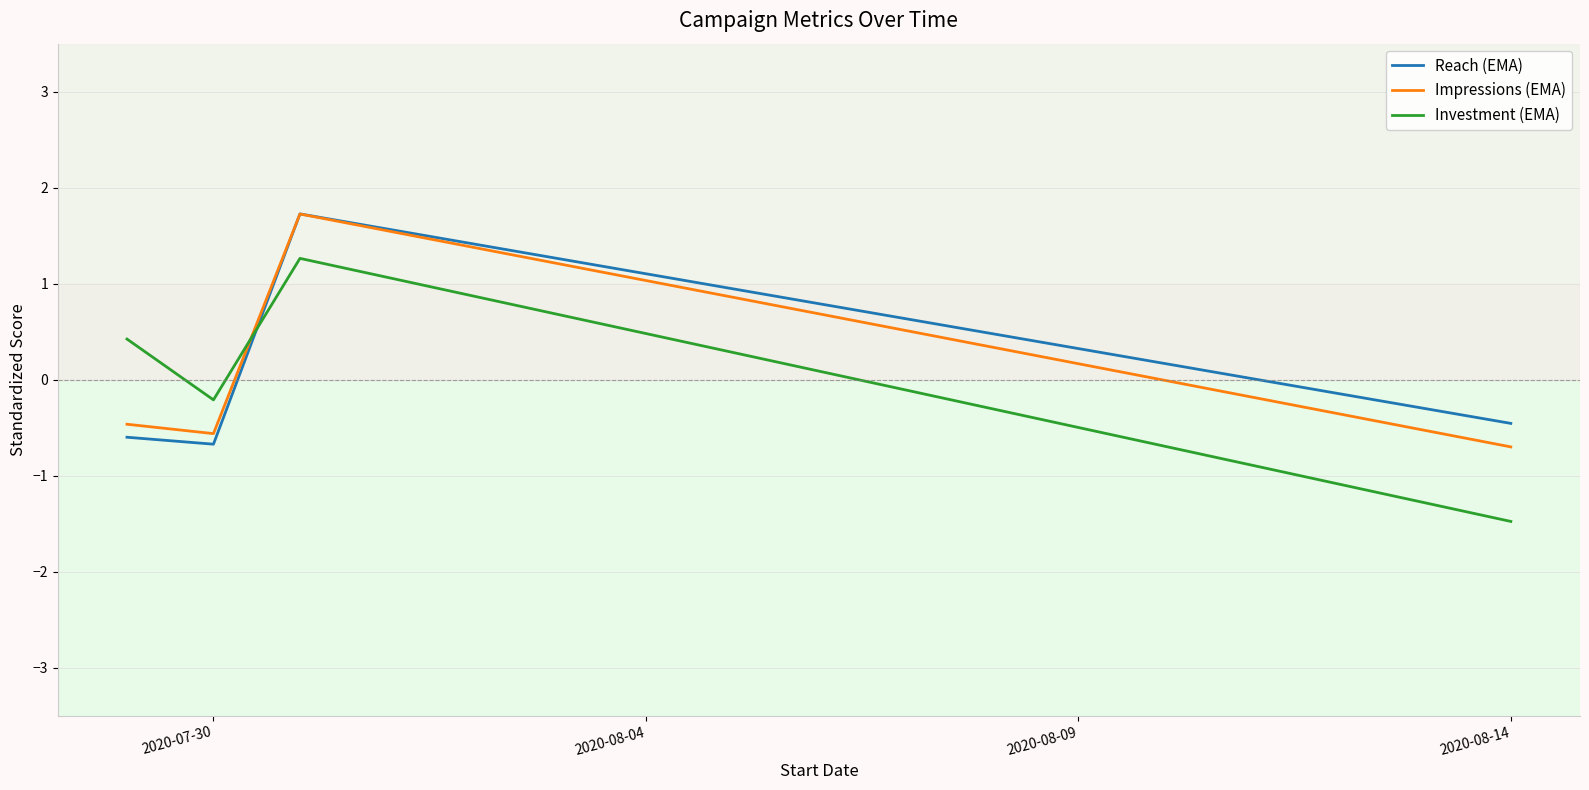

What is the minimum value for Reach (EMA)?

-0.7